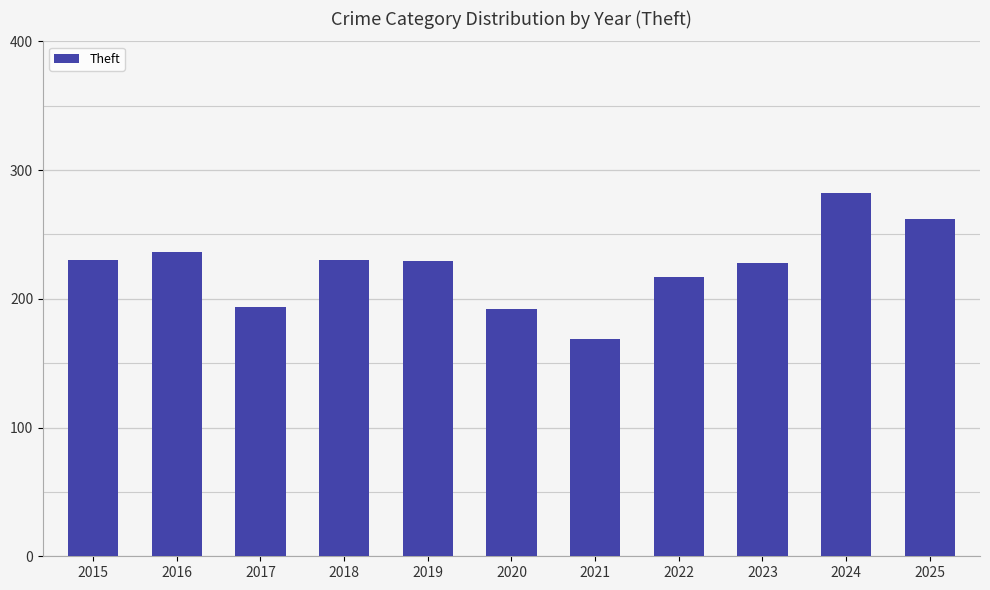

What is the greatest value displayed?

282